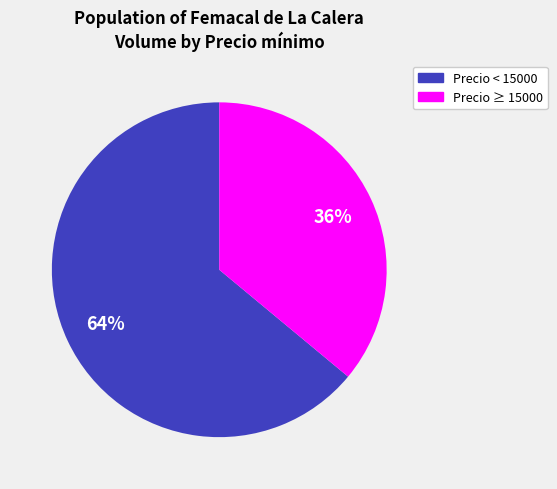

To the nearest percent, what is the difference between the largest and smallest slice percentages?

28%